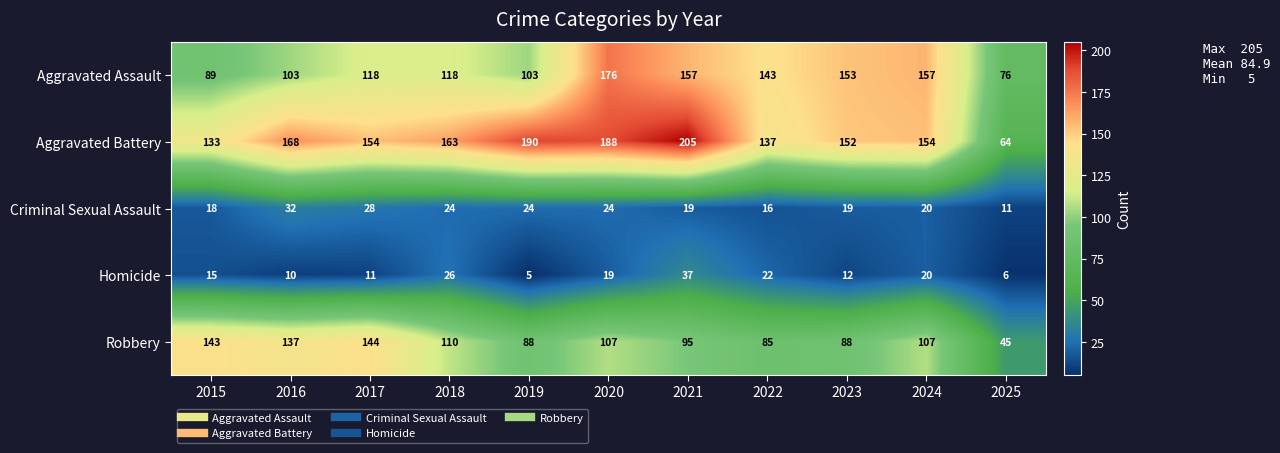

List the series in order of their peak value, highest first.

Aggravated Battery, Aggravated Assault, Robbery, Homicide, Criminal Sexual Assault